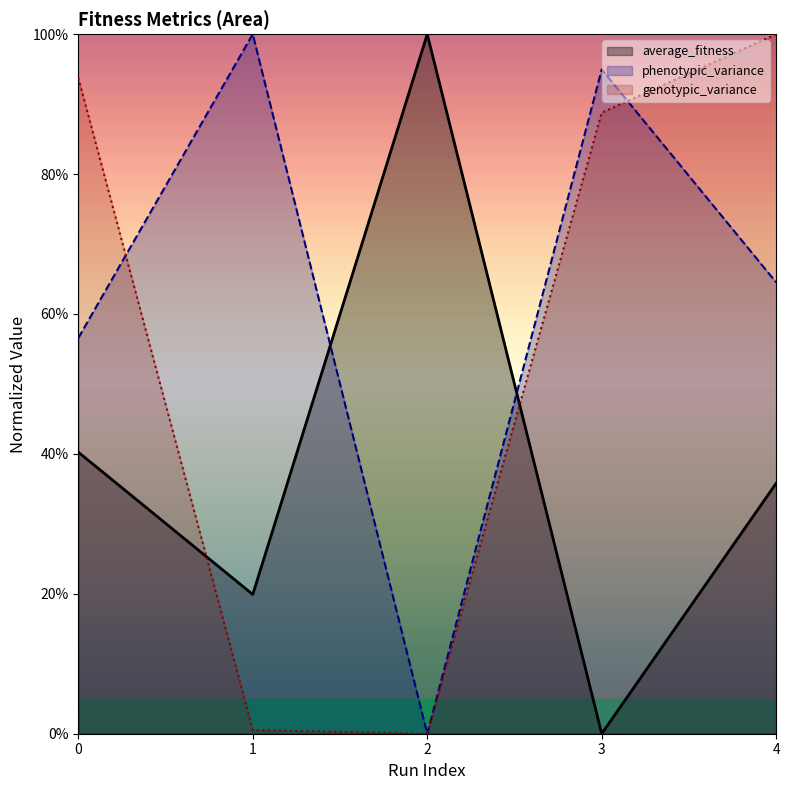

What is the total value across all series at 2?

100.0